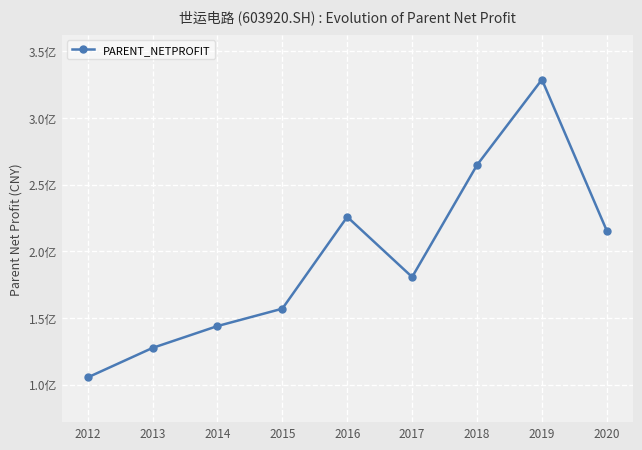

Is this an area chart (filled region under the line)?

No